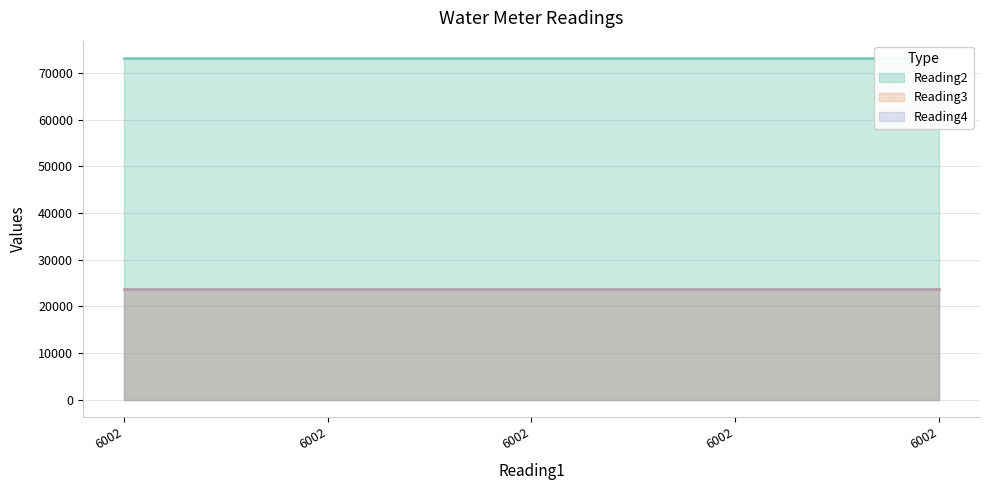

What are all the series names shown in the legend?

Reading2, Reading3, Reading4